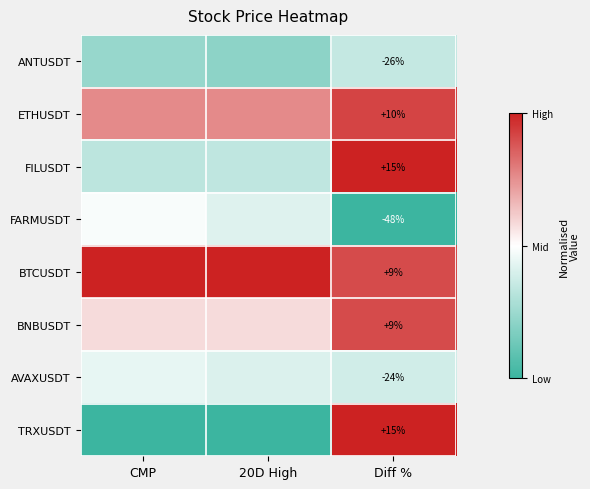

Is the value of FARMUSDT at Diff % greater than the value of FILUSDT at 20D High?

No